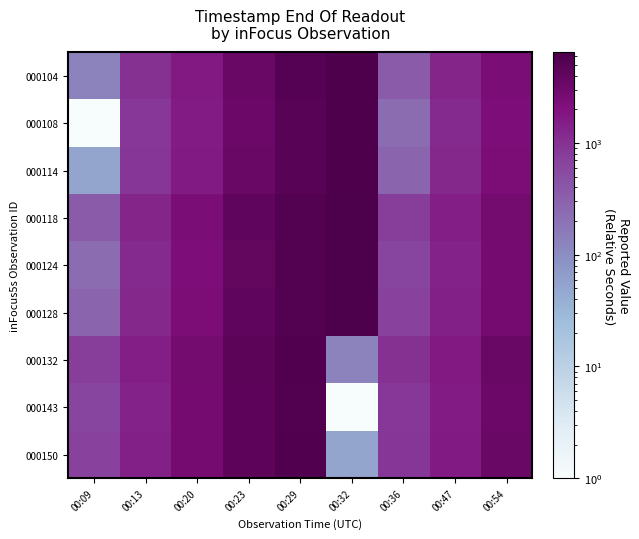

How many categories are shown in the chart?

9